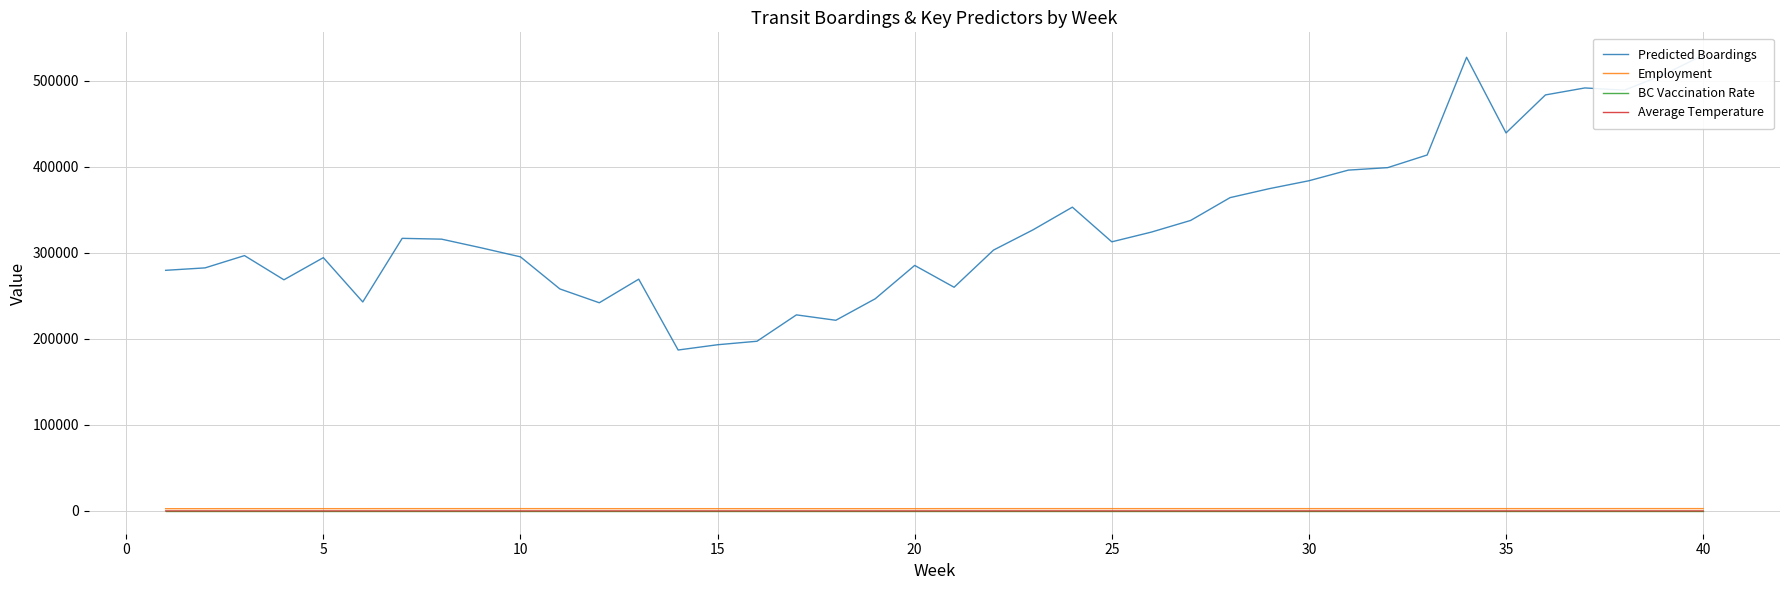

What is the maximum value shown in the chart?

529965.9